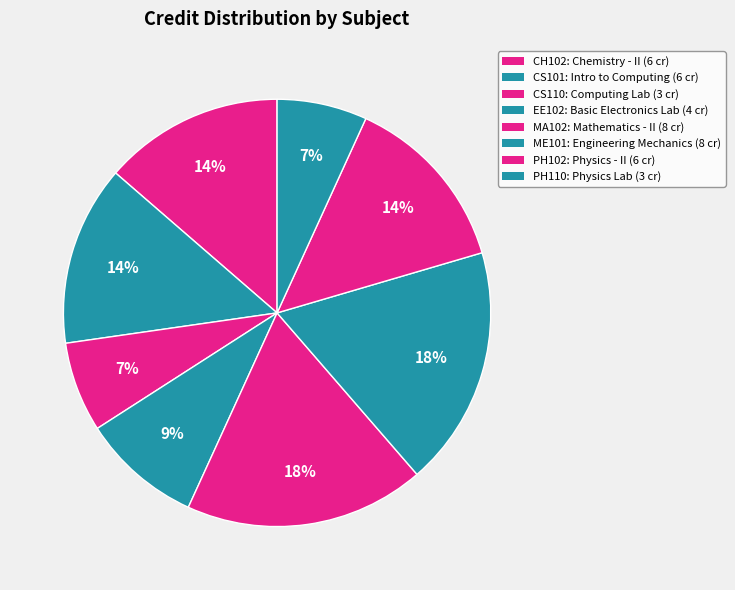

Combined, what portion of the pie is PH102 and EE102?

22.7%